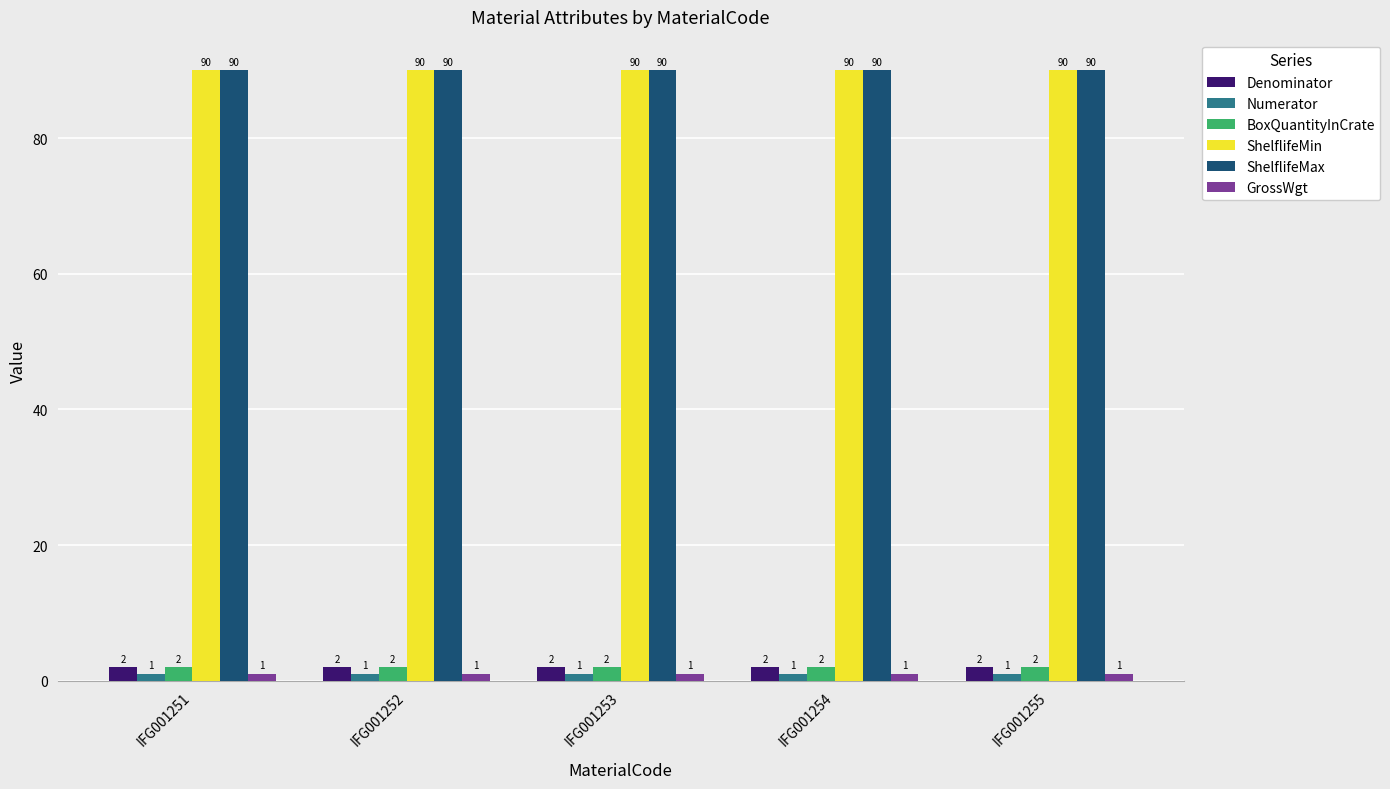

What are all the series names shown in the legend?

Denominator, Numerator, BoxQuantityInCrate, ShelflifeMin, ShelflifeMax, GrossWgt